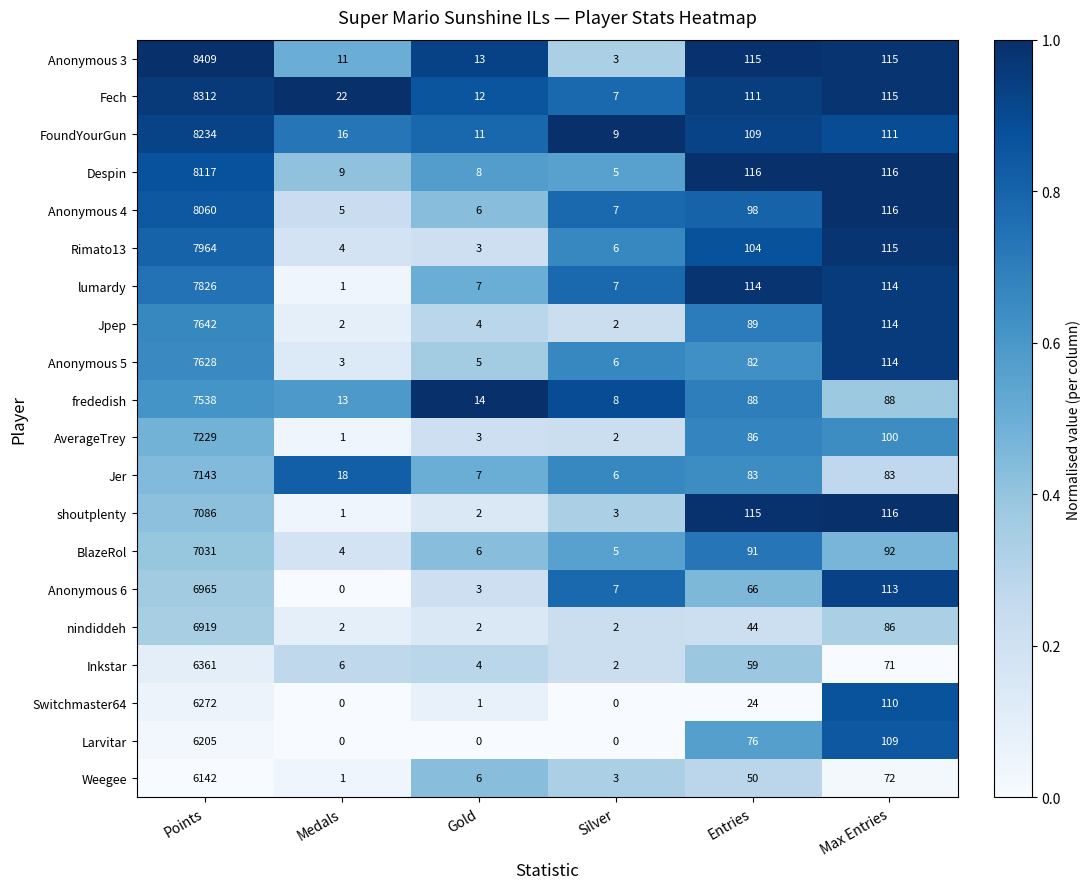

What is the difference between the maximum and minimum values in the Inkstar series?

6359